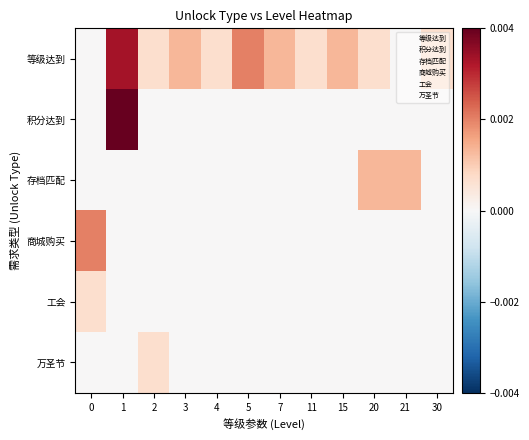

Rank the series by their maximum value, from highest to lowest.

积分达到, 等级达到, 商城购买, 存档匹配, 工会, 万圣节